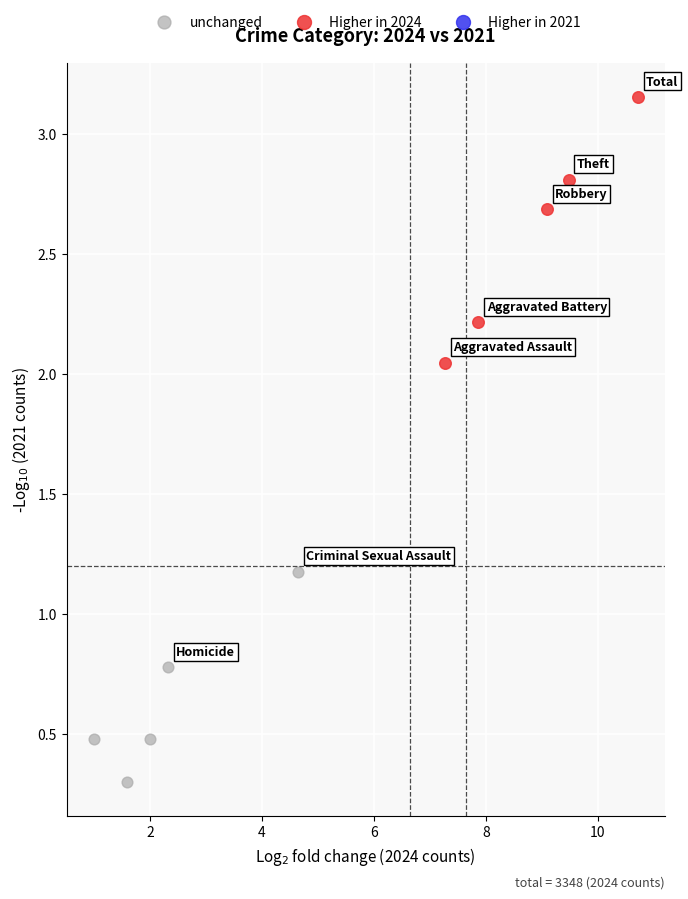

Which series reaches the minimum Y coordinate?

unchanged